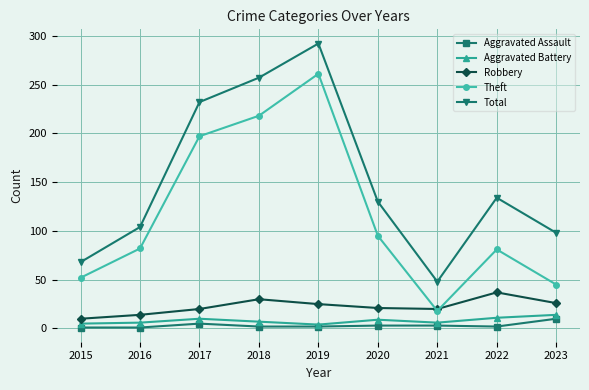

The Robbery series shows 16 at 2022. True or false?

False